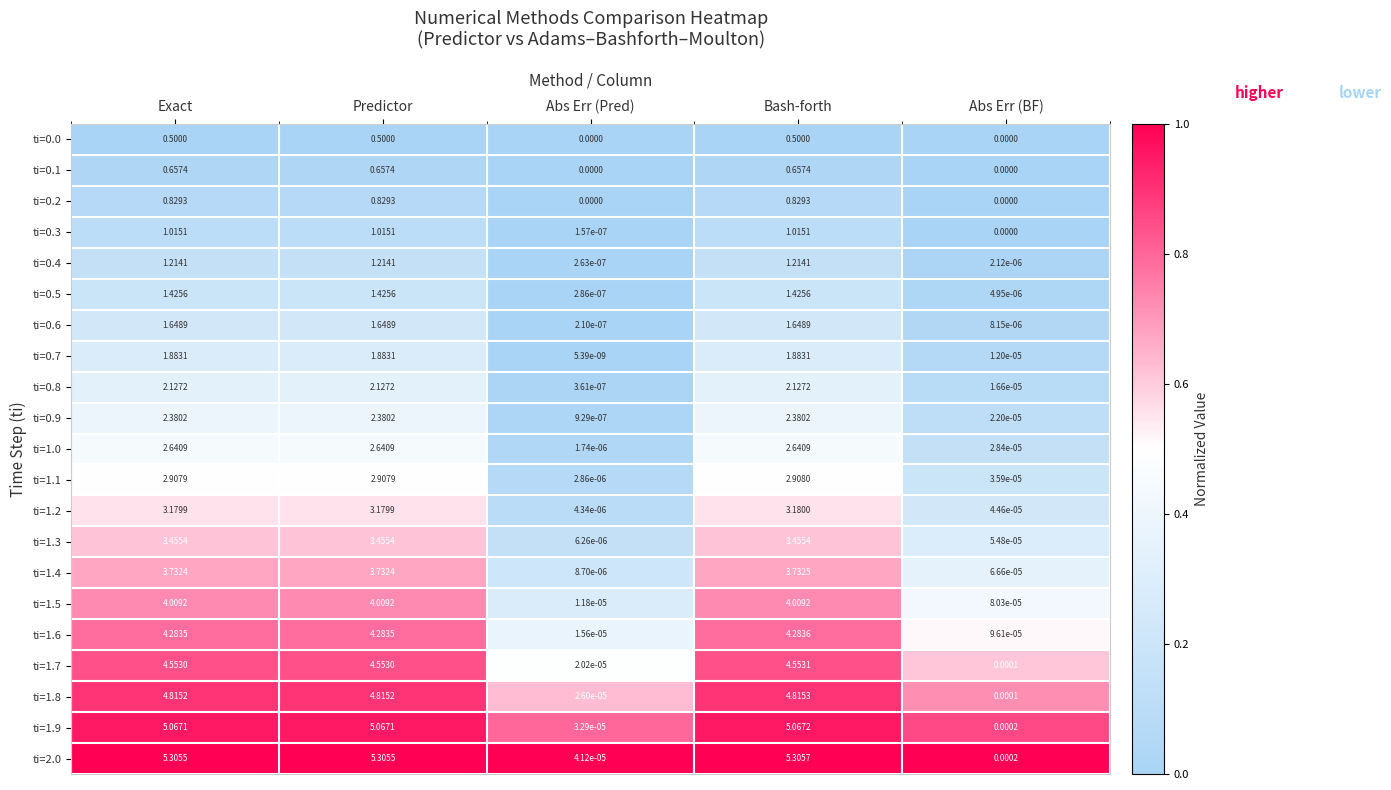

At which label does ti=1.1 reach its minimum?

Abs Err (Pred)